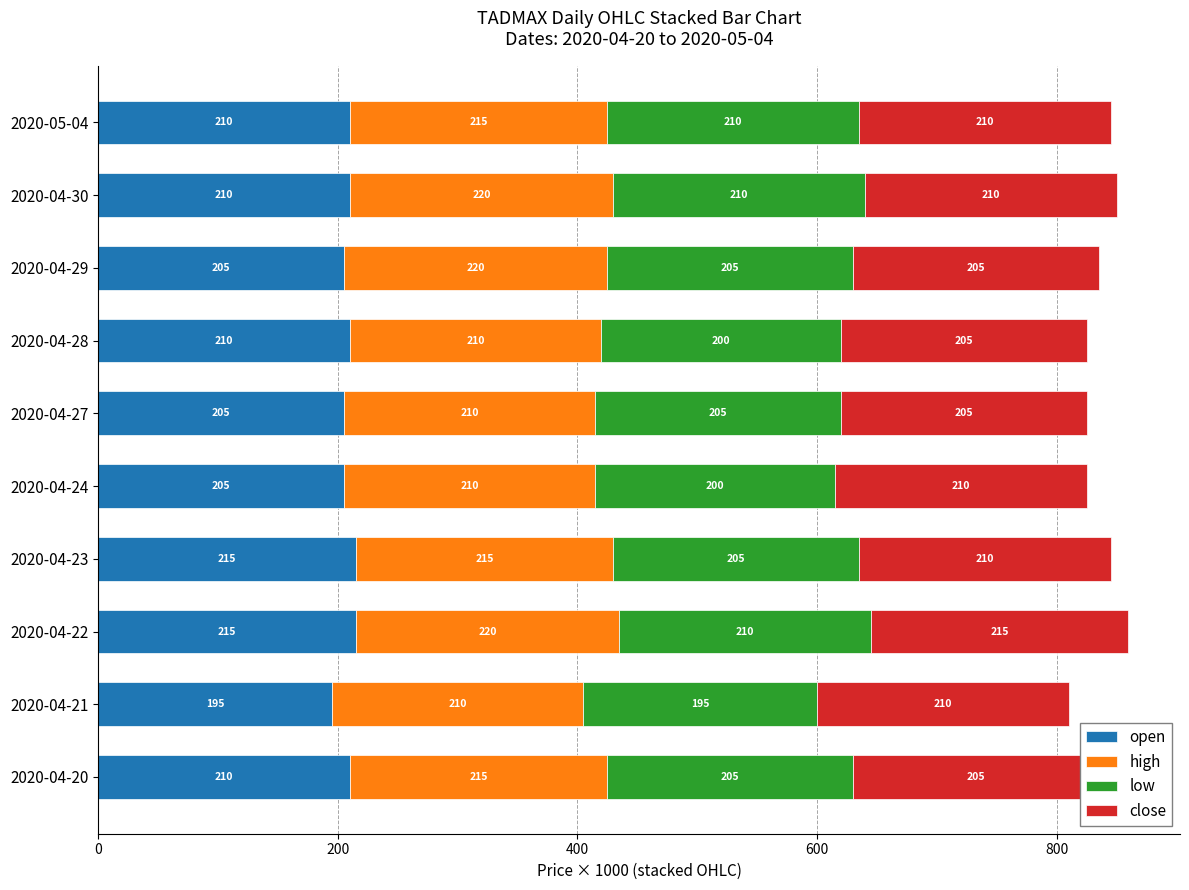

What is the difference between the highest and lowest values at 2020-05-04?

5